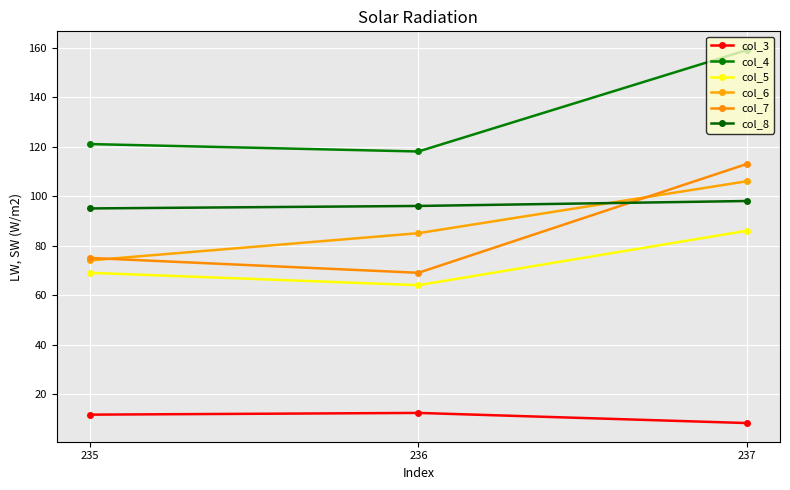

Rank the categories by col_3 value from highest to lowest.

236, 235, 237